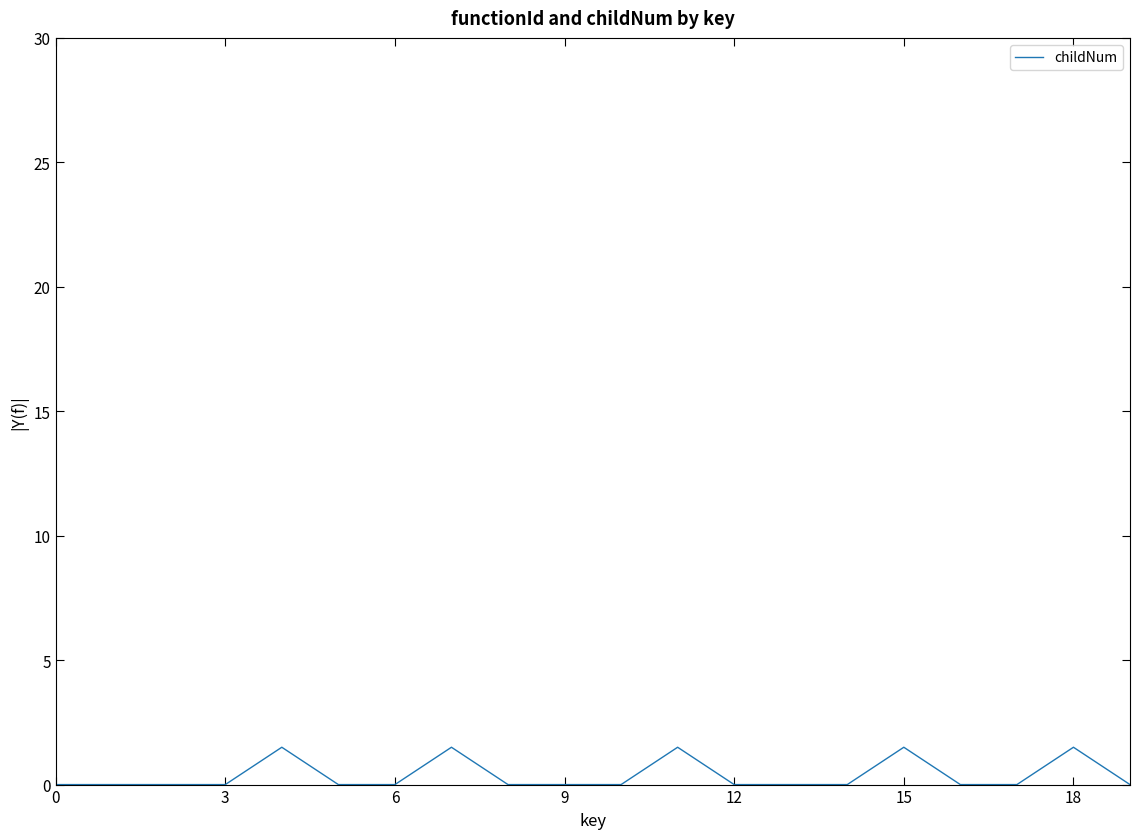

What is the maximum value shown in the chart?

1.5